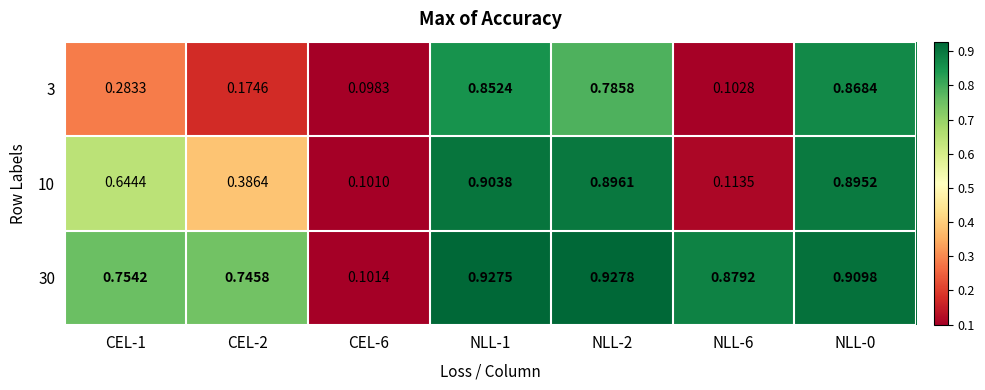

Reading right to left, list all the values displayed in this chart.

3: NLL-0=0.9	NLL-6=0.1	NLL-2=0.8	NLL-1=0.9	CEL-6=0.1	CEL-2=0.2	CEL-1=0.3
10: NLL-0=0.9	NLL-6=0.1	NLL-2=0.9	NLL-1=0.9	CEL-6=0.1	CEL-2=0.4	CEL-1=0.6
30: NLL-0=0.9	NLL-6=0.9	NLL-2=0.9	NLL-1=0.9	CEL-6=0.1	CEL-2=0.7	CEL-1=0.8